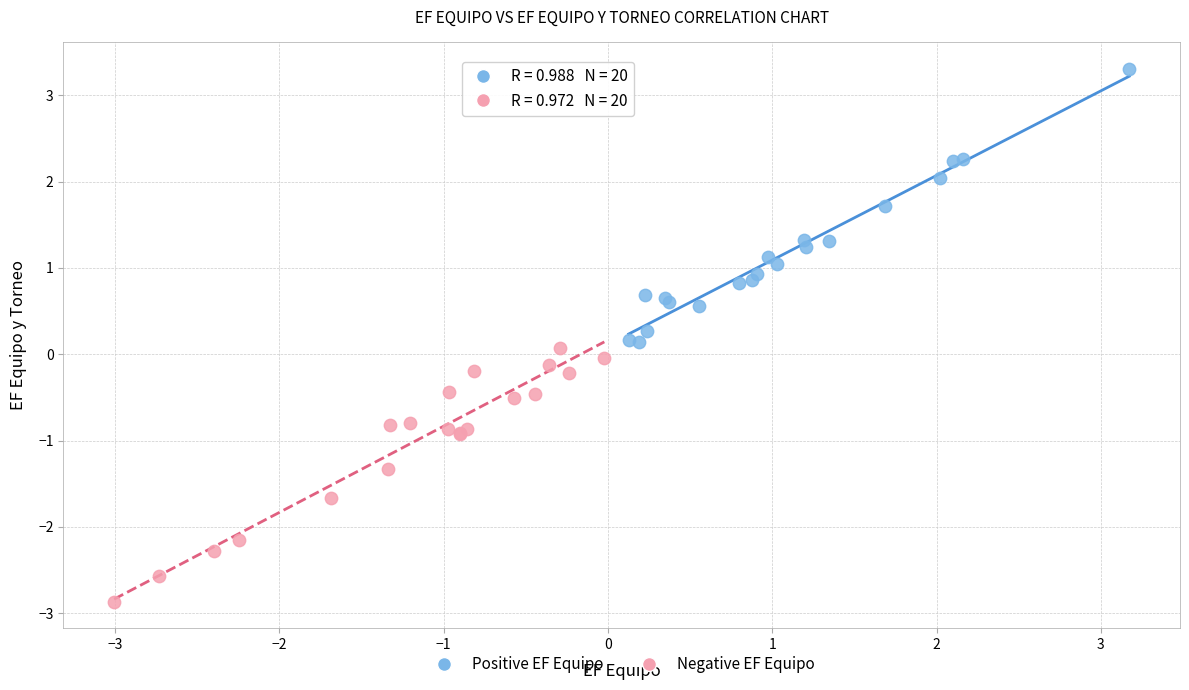

Which series reaches the maximum Y coordinate?

Positive EF Equipo